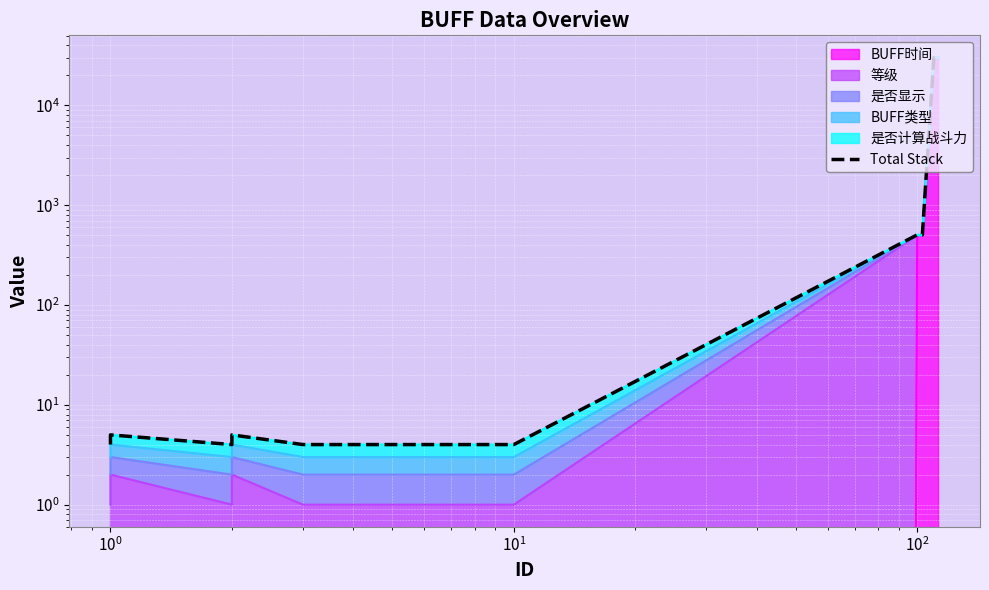

The chart shows a value of 52447 at 16. True or false?

False